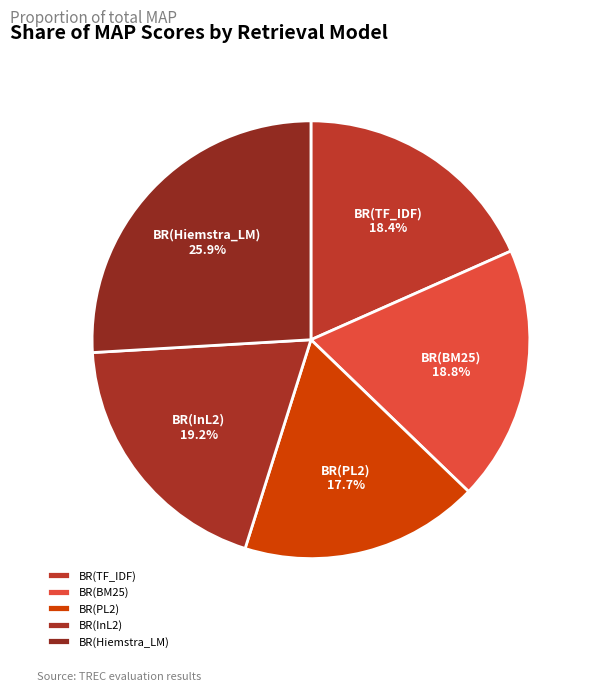

To the nearest percent, what percentage of the pie is BR(Hiemstra_LM)?

26%